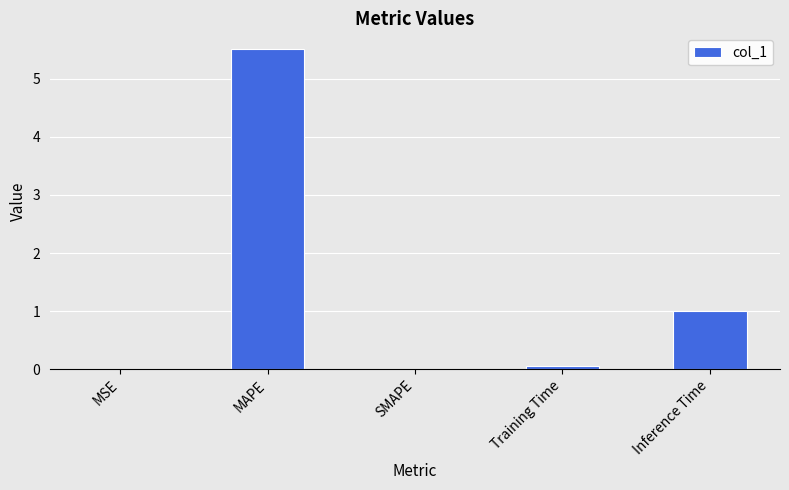

Where is the data nearest to the value 2?

Inference Time